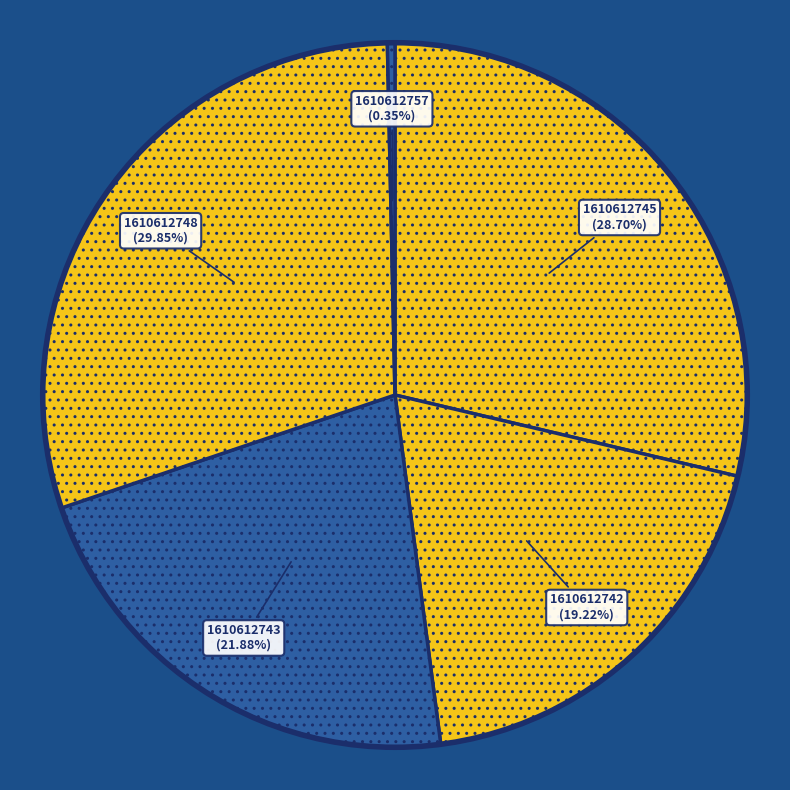

Is there a majority slice in this chart?

No